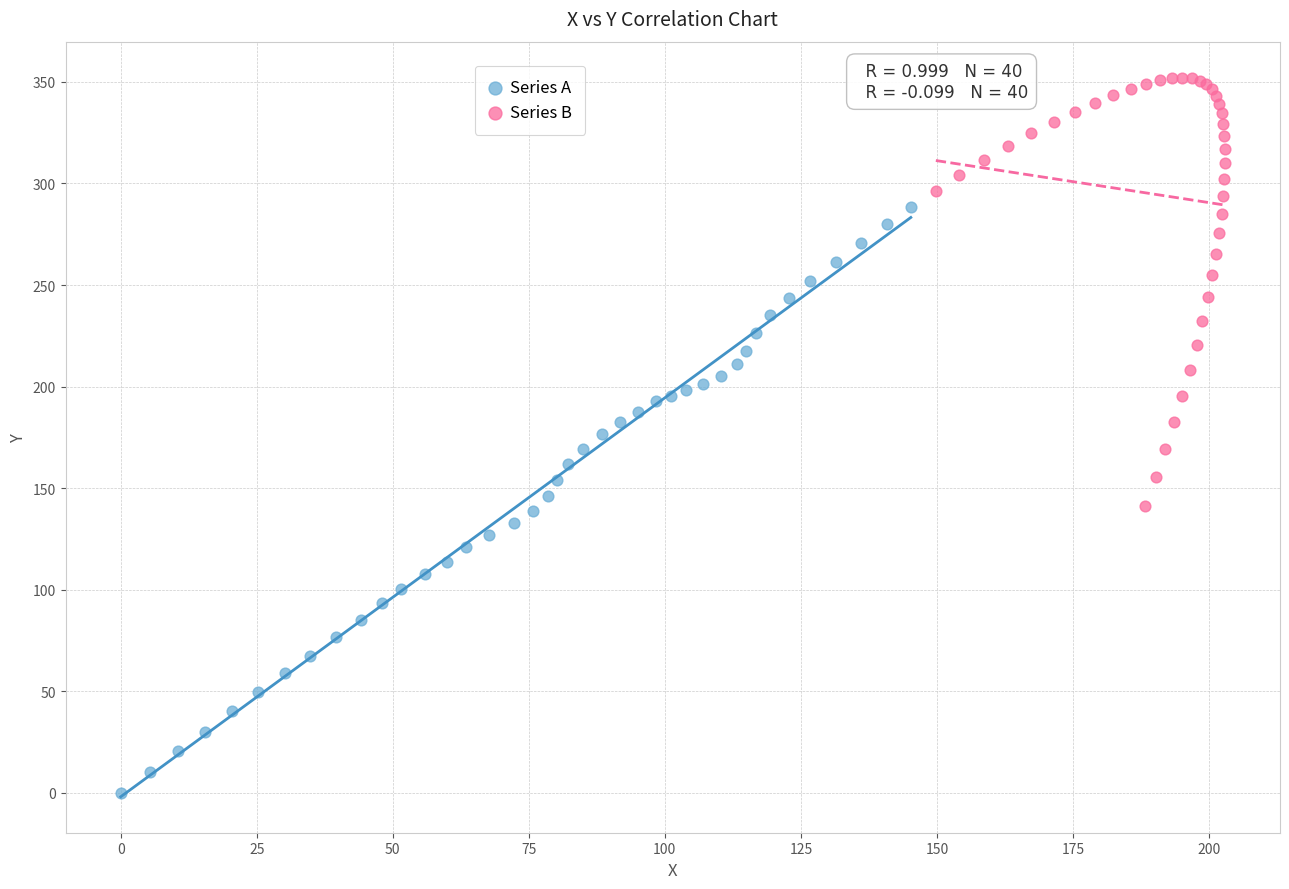

Which series has the widest spread of Y values?

Series A